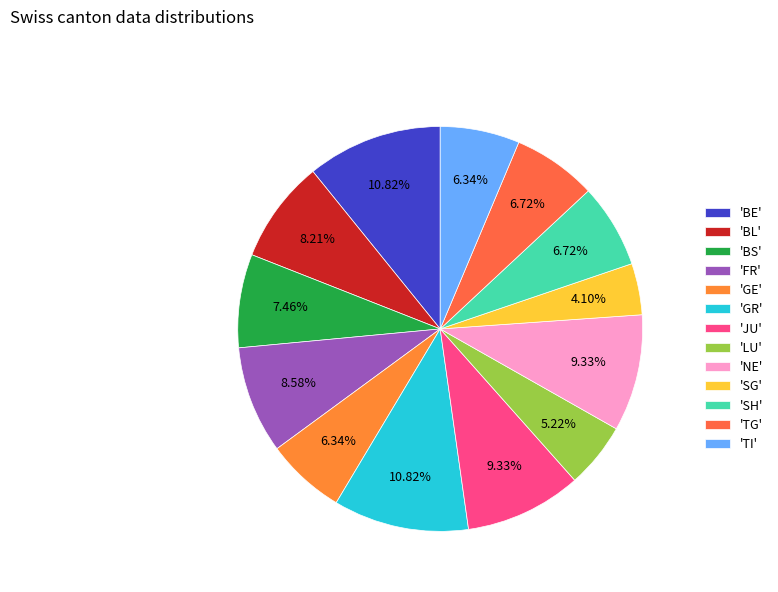

Which slice is the smallest?

'SG'